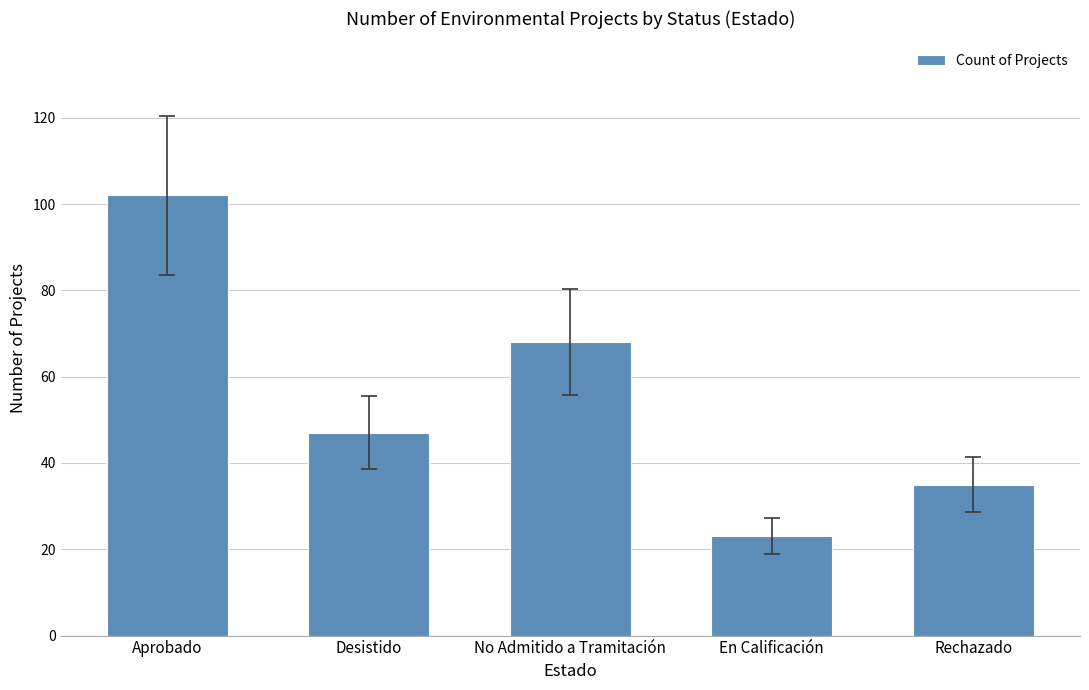

The chart shows a value of 10 at Rechazado. True or false?

False